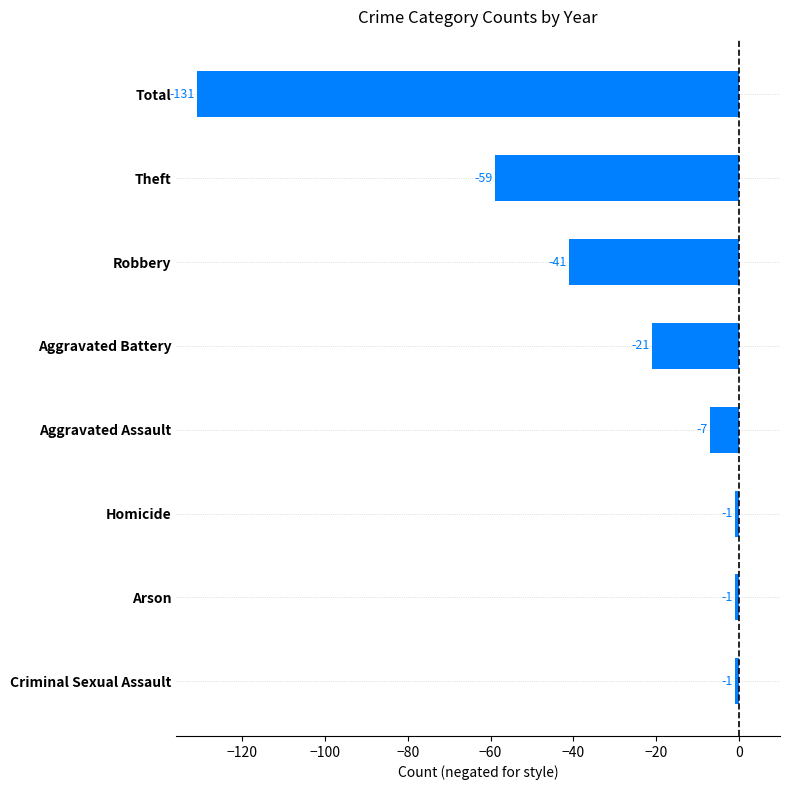

Reading bottom to top, list all the values displayed in this chart.

Criminal Sexual Assault=-1	Arson=-1	Homicide=-1	Aggravated Assault=-7	Aggravated Battery=-21	Robbery=-41	Theft=-59	Total=-131